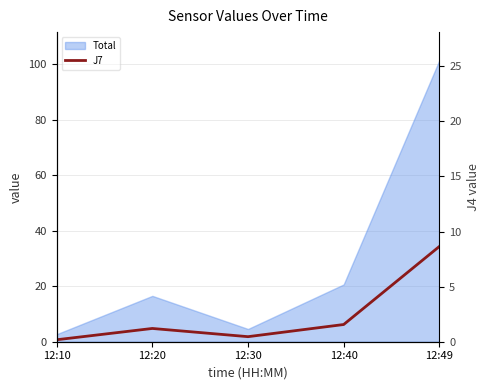

Which category has the lowest value across all series?

12:10